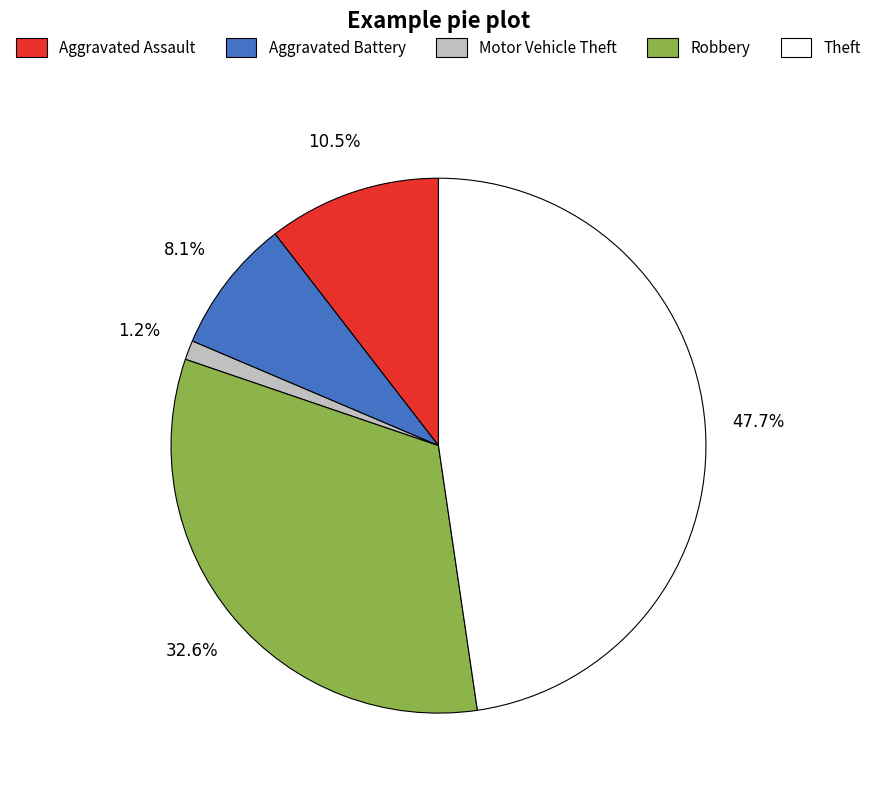

Which has a higher value, Aggravated Battery or Aggravated Assault?

Aggravated Assault